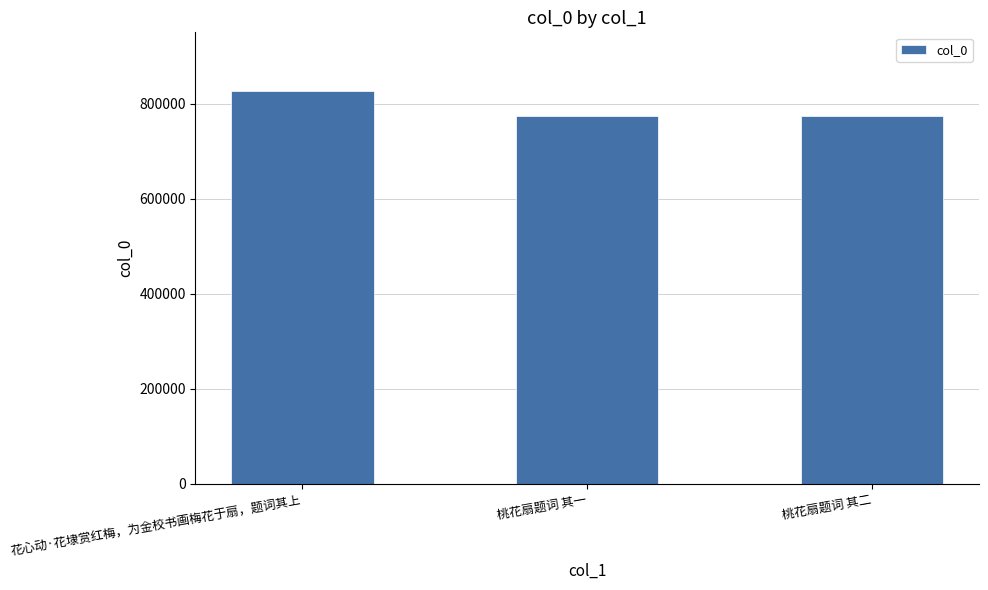

What is the change in value from 花心动·花埭赏红梅，为金校书画梅花于扇，题词其上 to 桃花扇题词 其一?

-52975